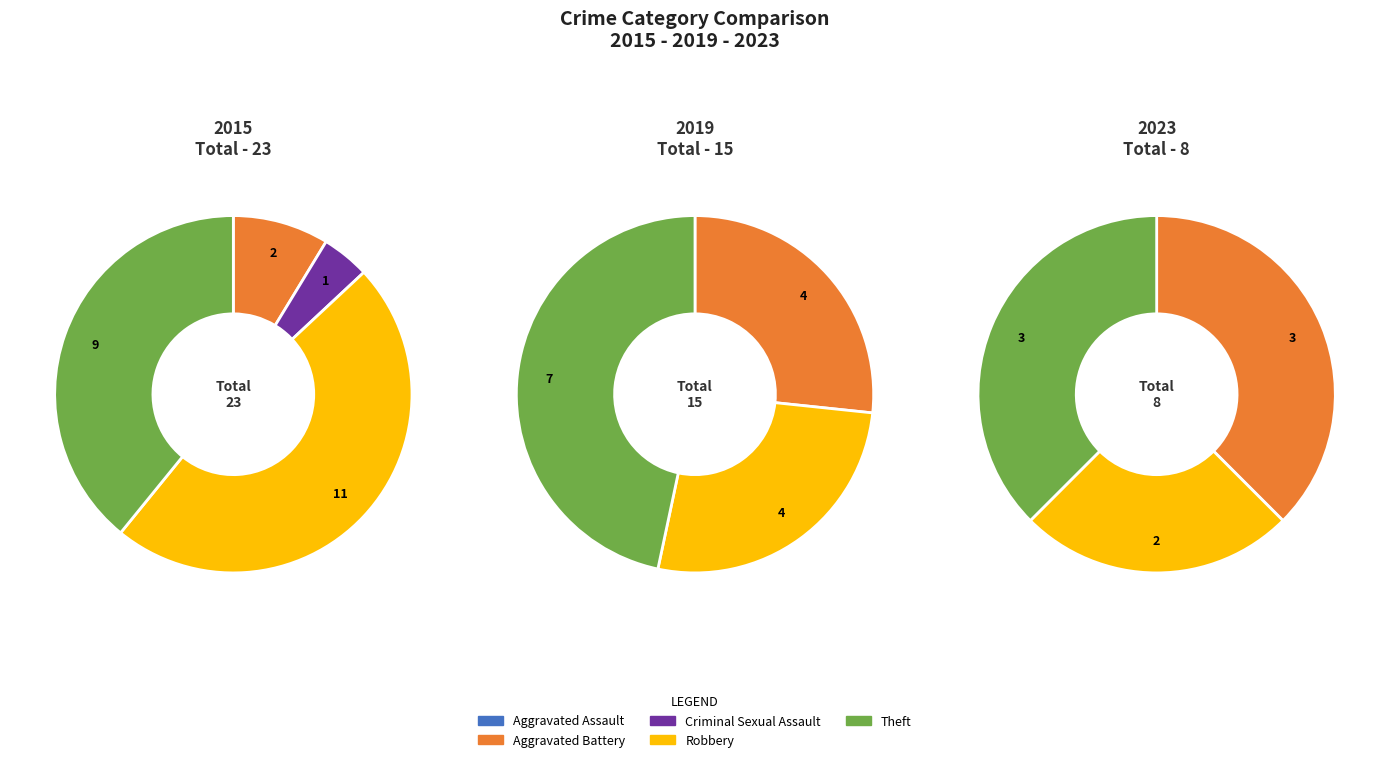

Combined, what portion of the pie is values_2023 and 3?

52.2%